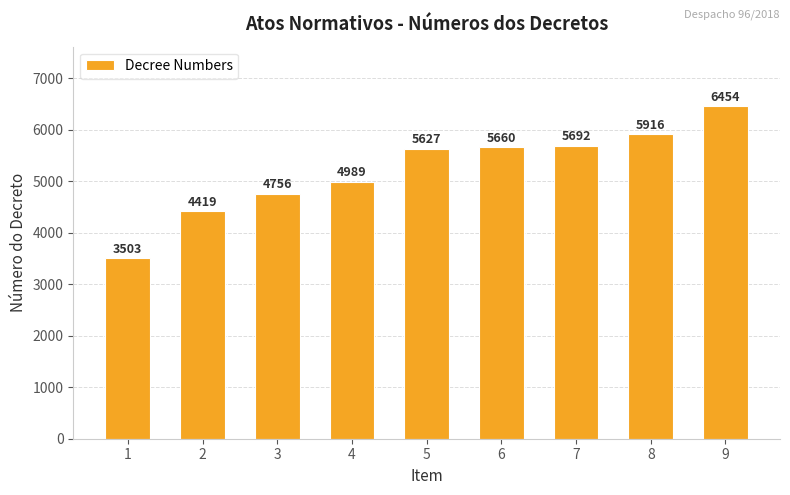

Reading right to left, list all the values displayed in this chart.

6454	5916	5692	5660	5627	4989	4756	4419	3503